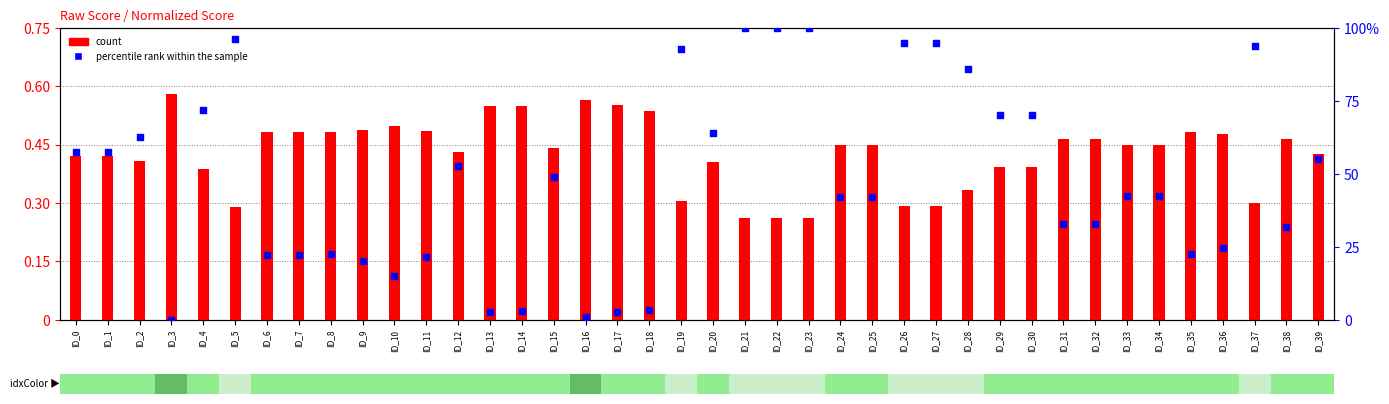

At how many categories does at least one series exceed 85?

9